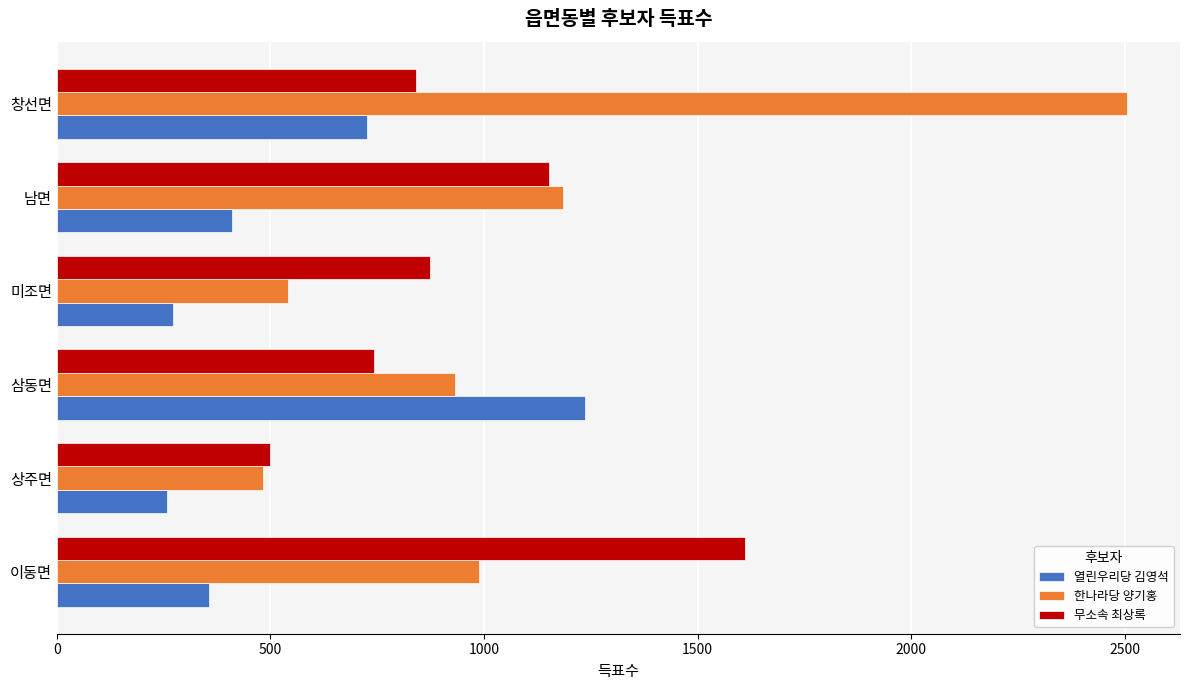

Rank the categories by 무소속 최상록 value from lowest to highest.

상주면, 삼동면, 창선면, 미조면, 남면, 이동면